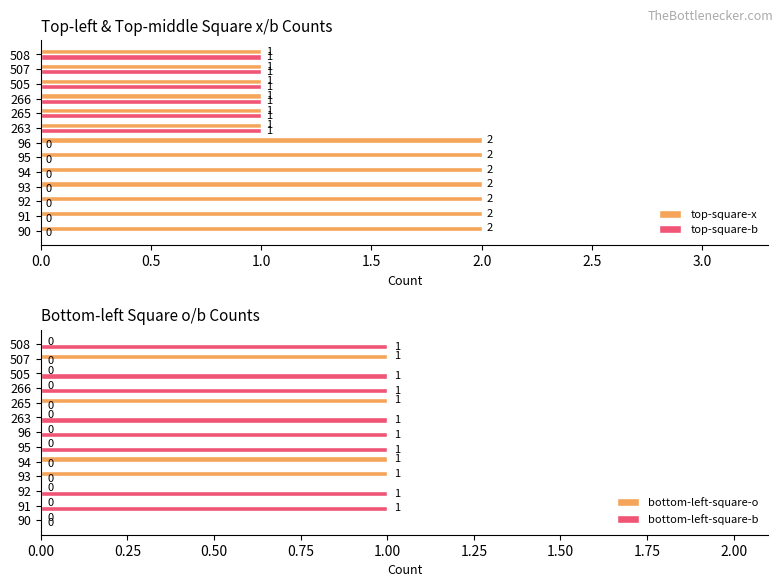

True or false: bottom-left-square-o has a value of 1 at 93.

True